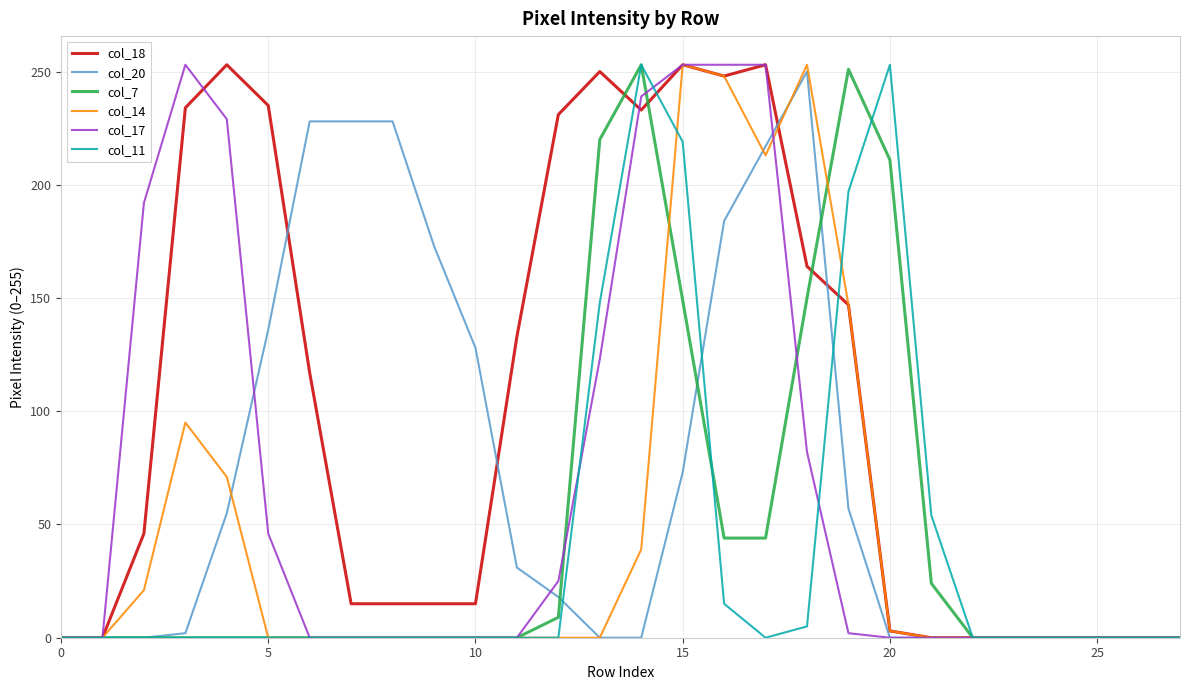

What is the greatest value displayed?

253